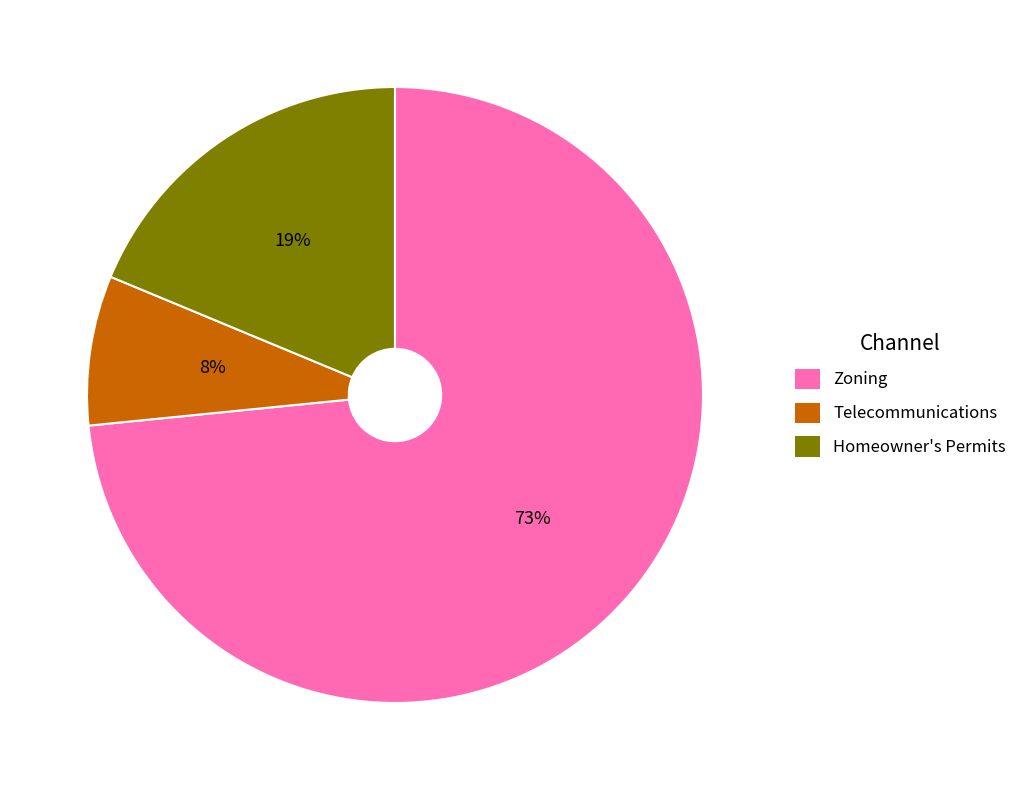

What percentage is the Homeowner's Permits slice, to the nearest percent?

19%